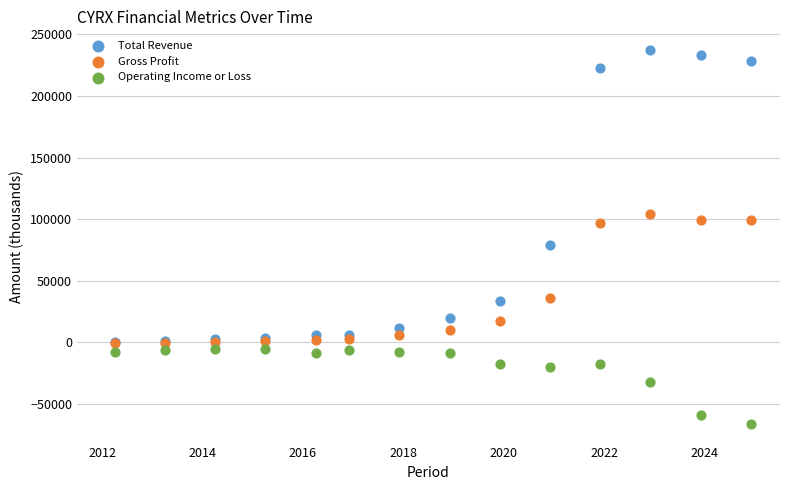

Across all series, what Y value is closest to 85600?

78700